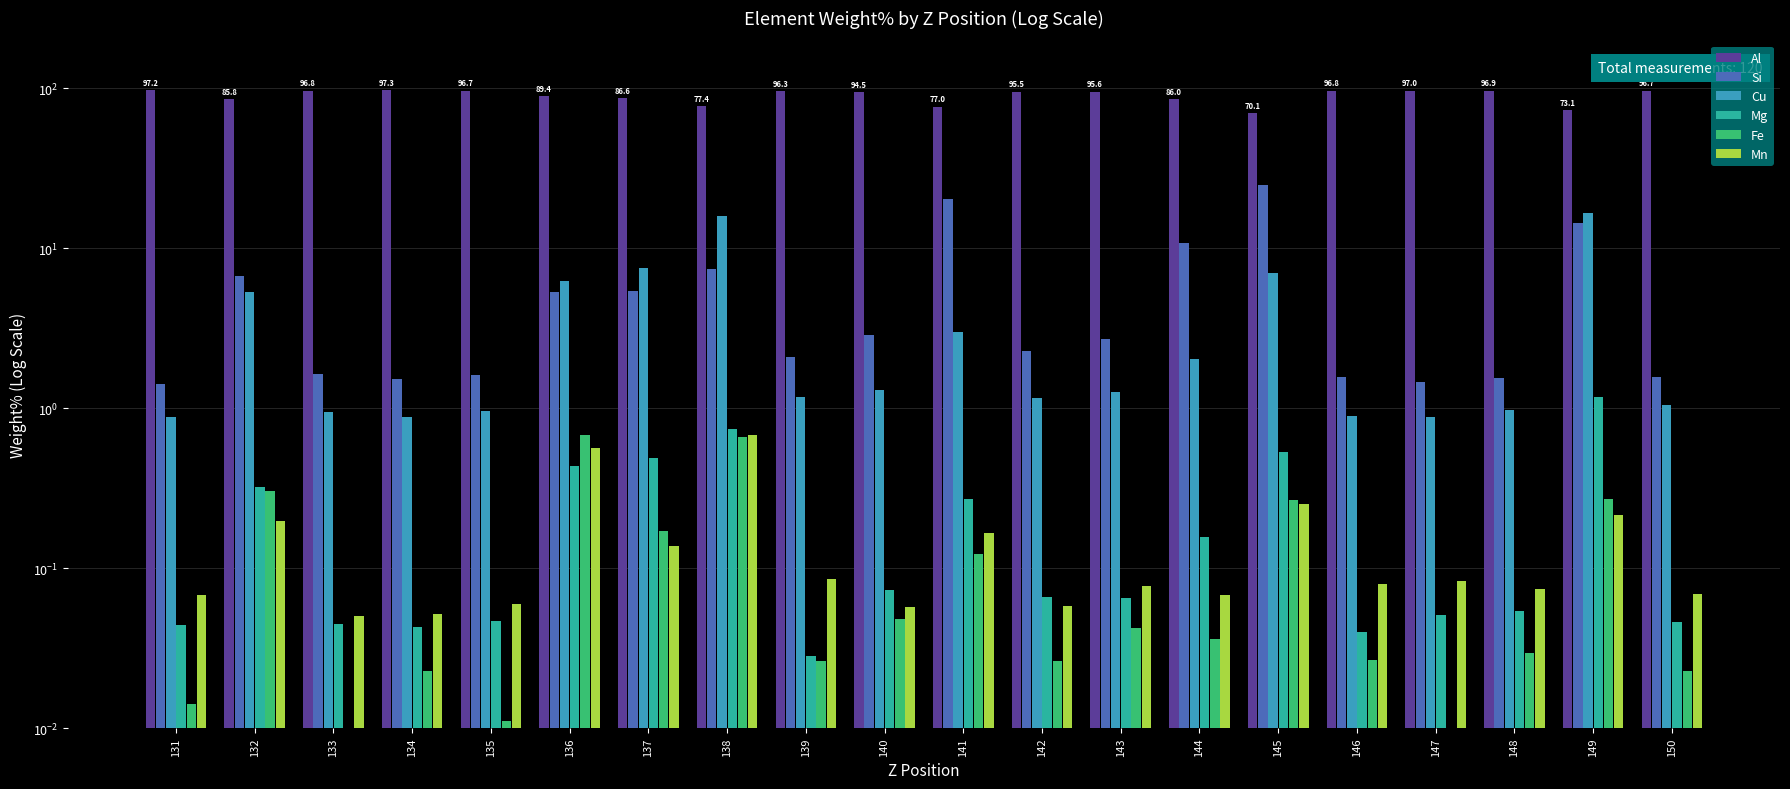

At which category is the sum across all series the highest?

149